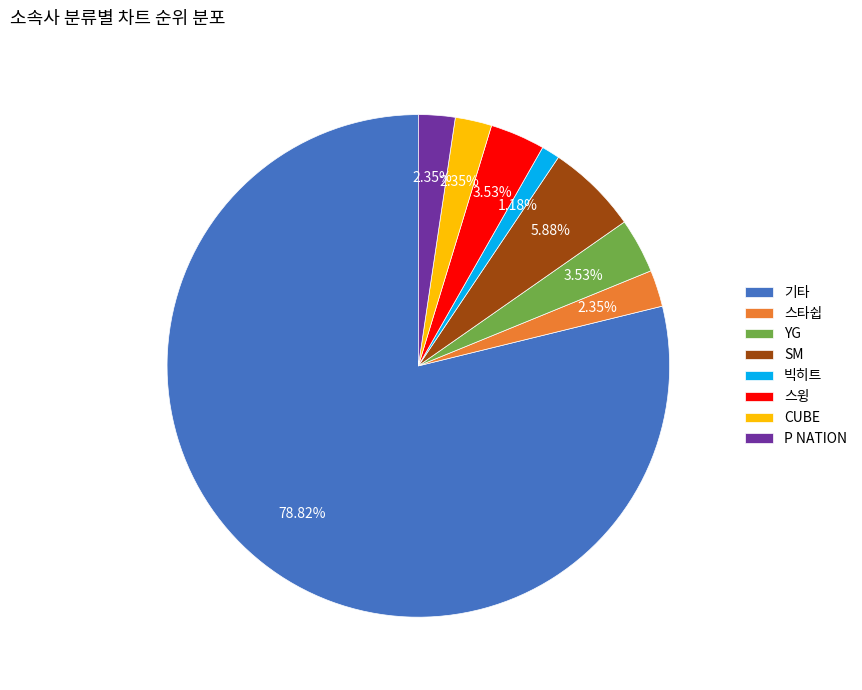

What is the ratio of the value at P NATION to the value at 빅히트?

2.0